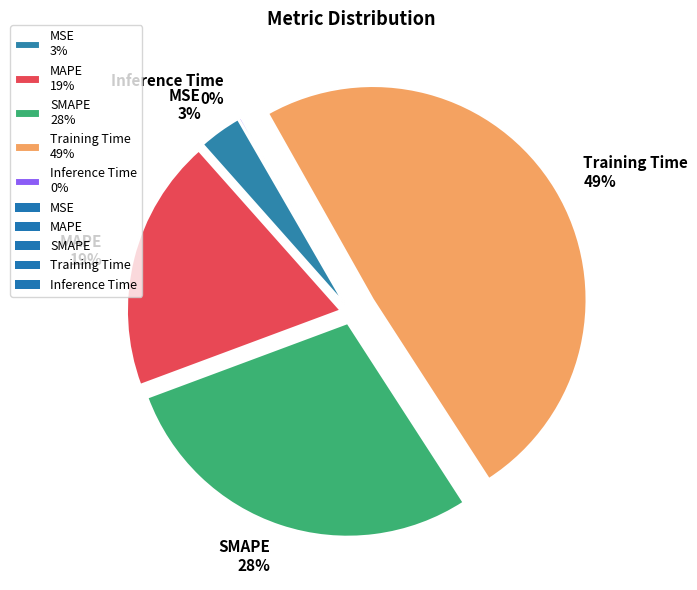

Is the sum of Training Time 49% and MSE 3% greater than half?

Yes